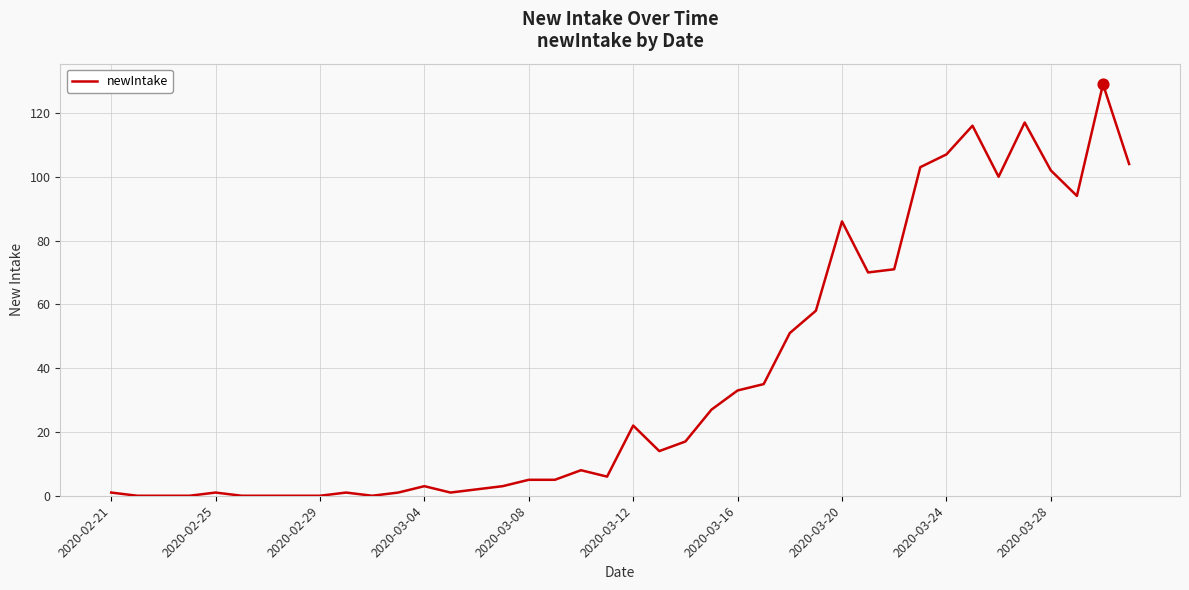

What is the maximum value shown in the chart?

129